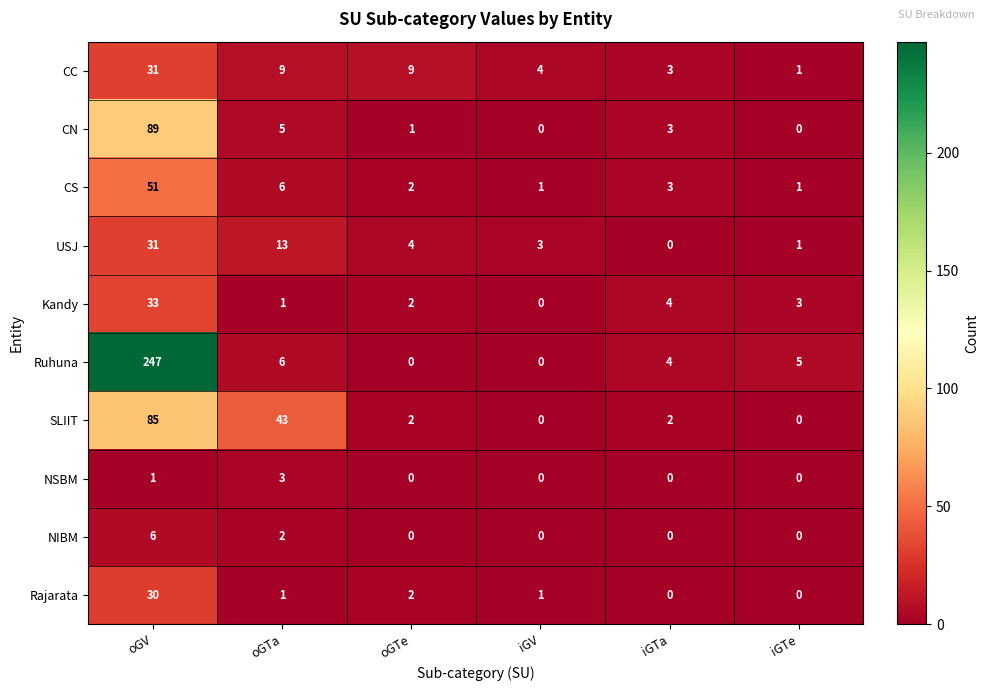

At which label is NIBM closest to 3?

oGTa